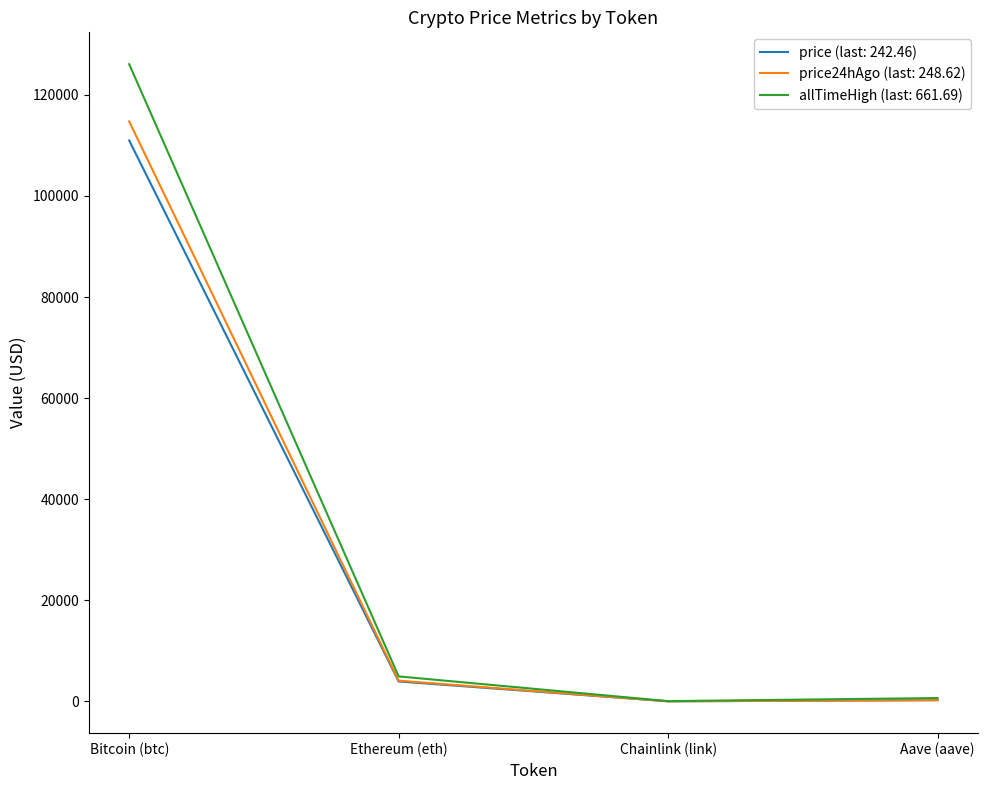

What is the spread (max minus min) of values at Ethereum (eth)?

1001.9